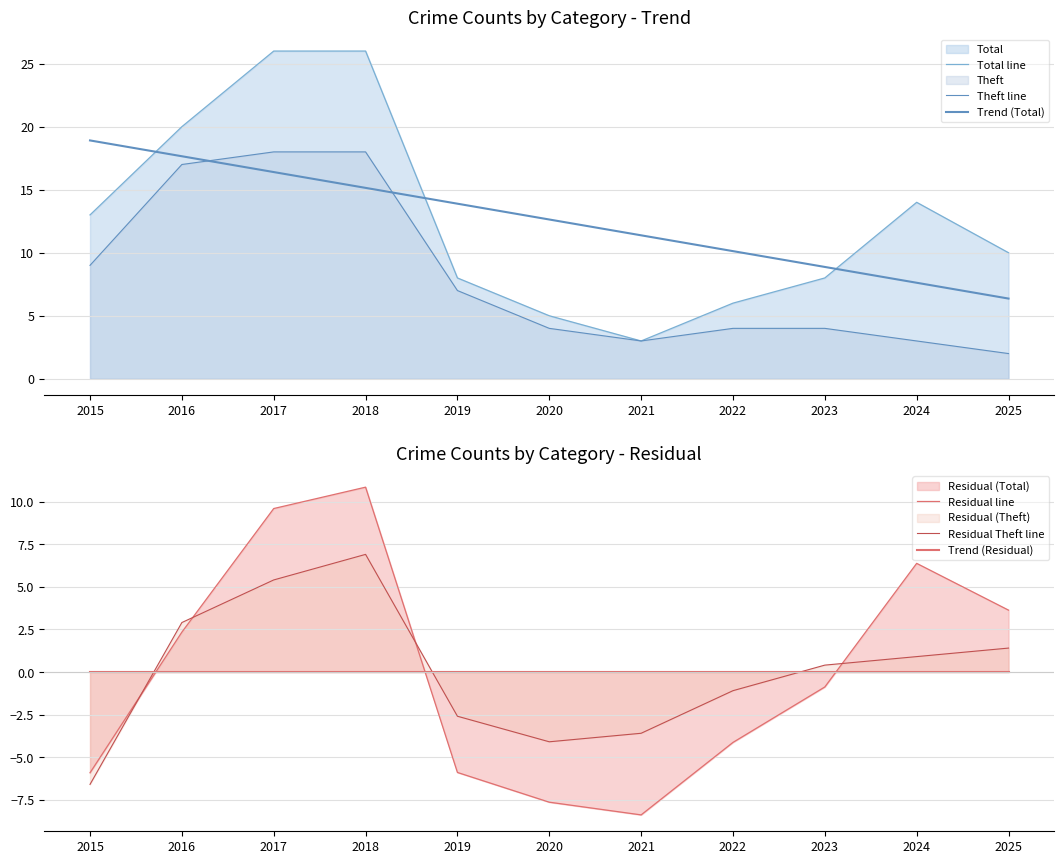

In Residual line, how many points are lower than both neighbors (excluding endpoints)?

1